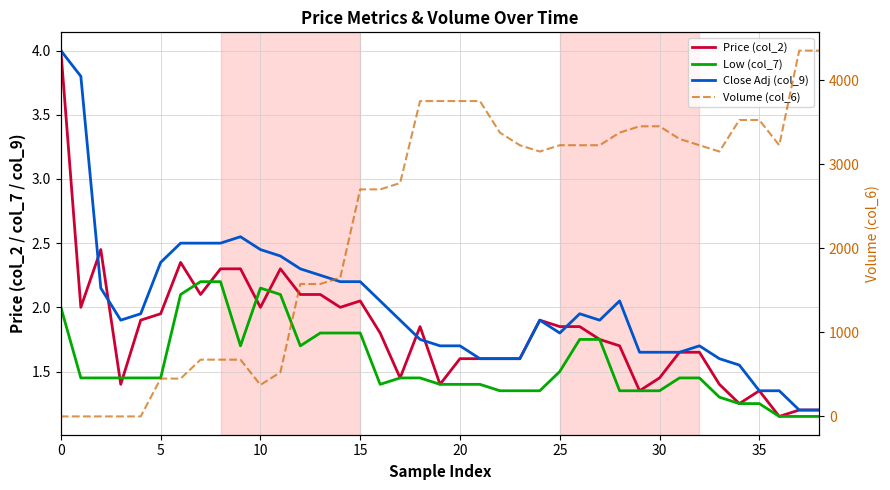

What is the difference between the Price (col_2) values at 20 and 25?

0.2